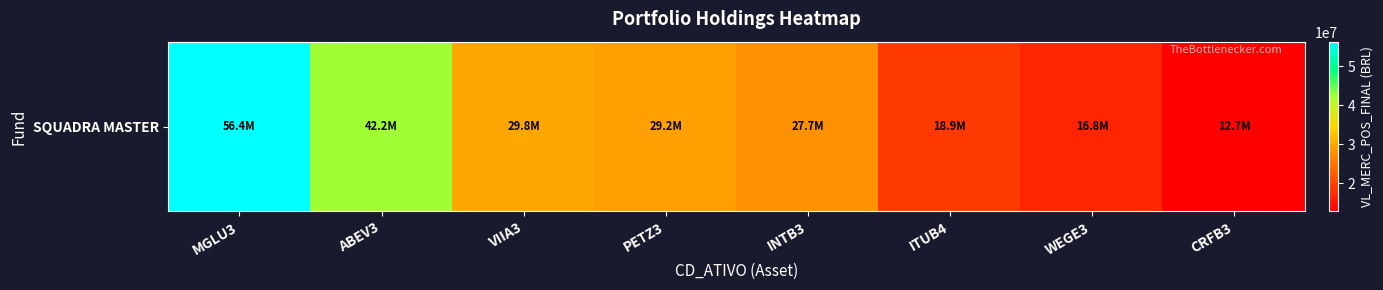

Rank the categories by value from lowest to highest.

CRFB3, WEGE3, ITUB4, INTB3, PETZ3, VIIA3, ABEV3, MGLU3